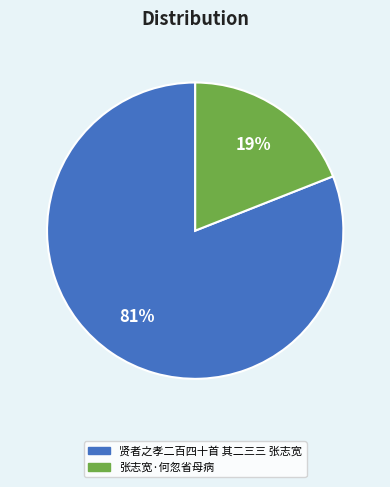

Between 张志宽·何忽省母病 and 贤者之孝二百四十首 其二三三 张志宽, which is larger?

贤者之孝二百四十首 其二三三 张志宽